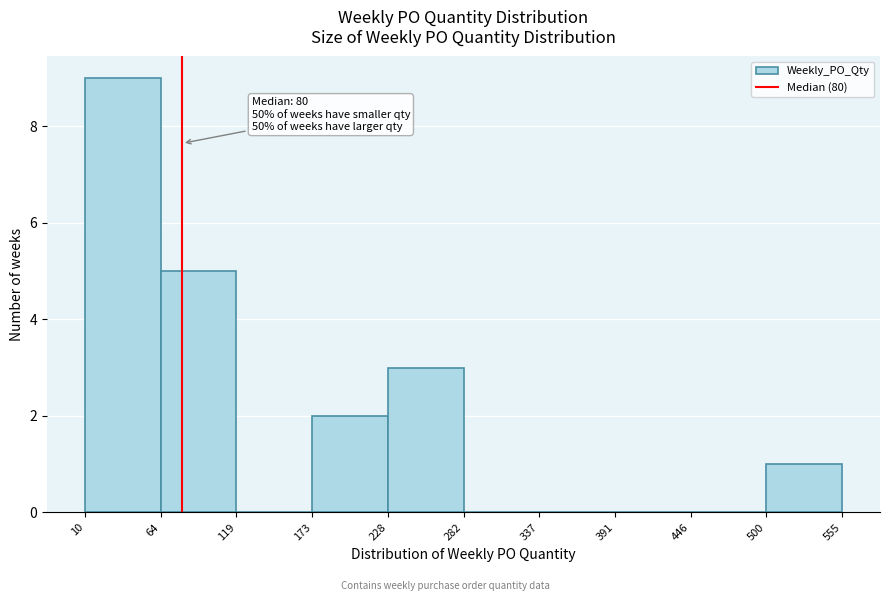

Over which range of the x-axis is the bar tallest?

10 to 64